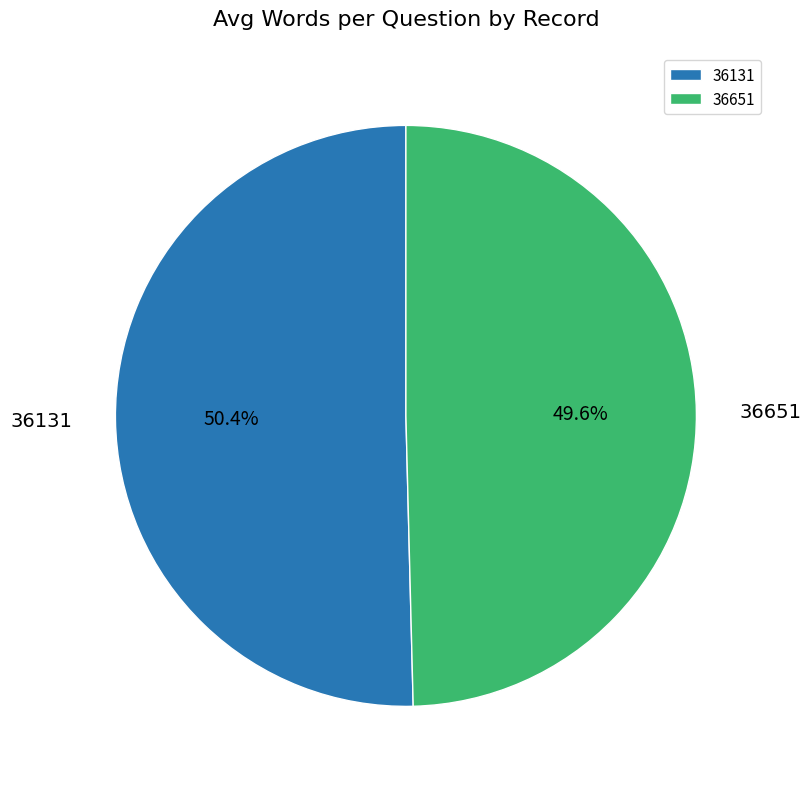

The 36651 slice represents 50% of the pie. True or false?

True